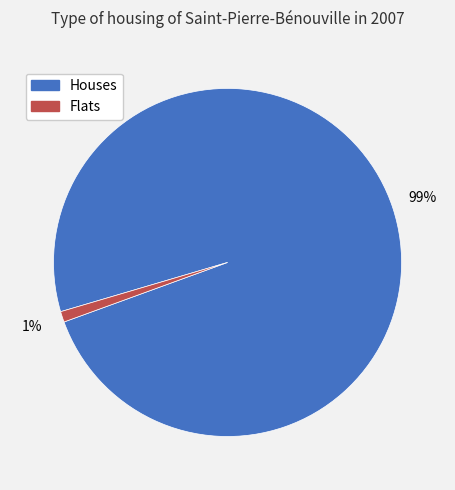

How many segments does this pie chart have?

2